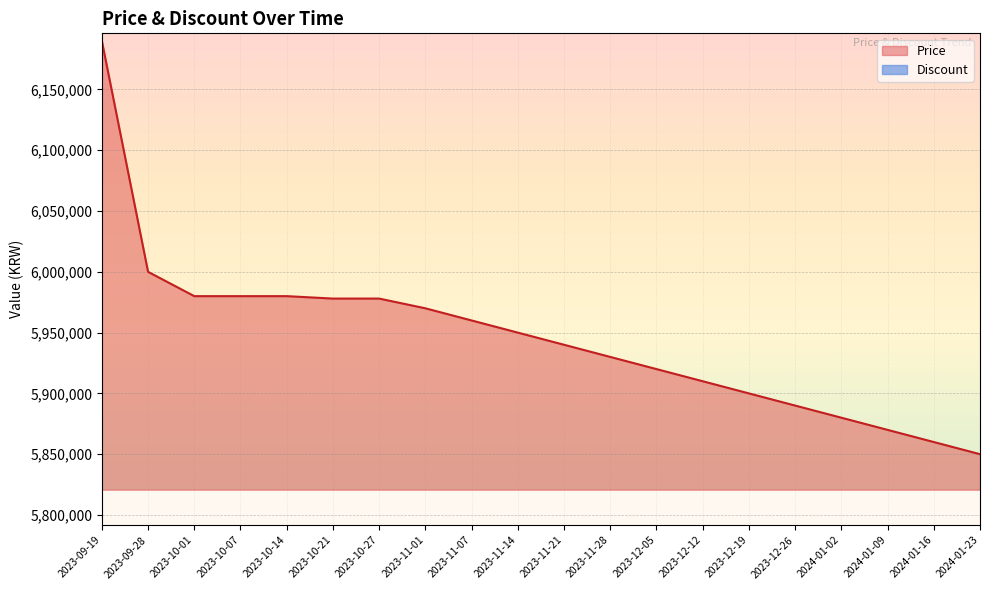

What is the ratio of the value at 2023-10-14 to the value at 2023-11-01?

1.0